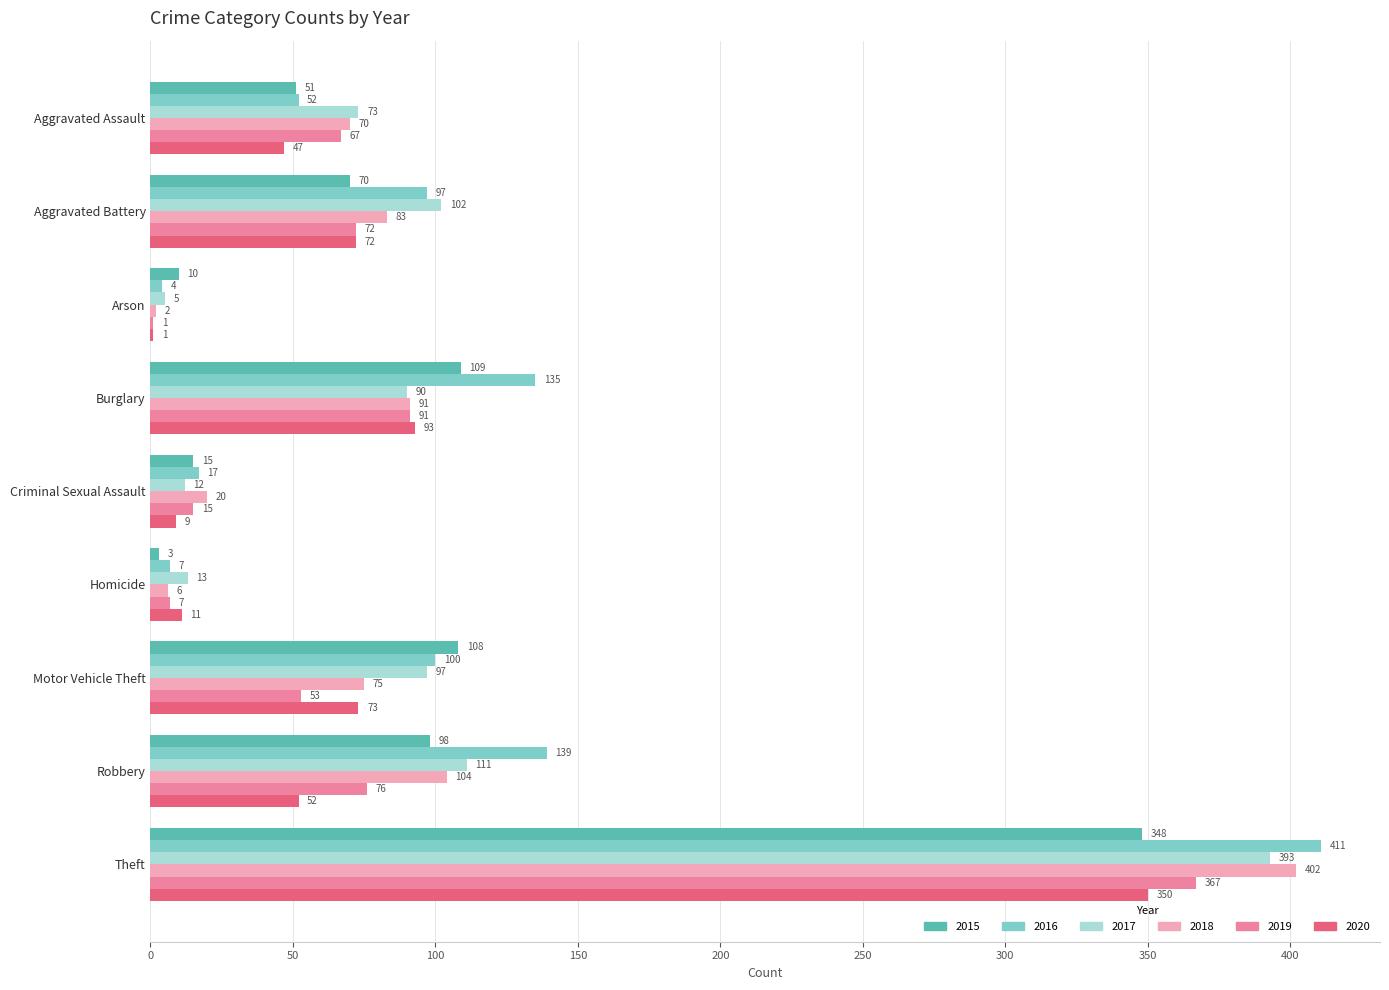

What is the highest value of the 2017 series?

393